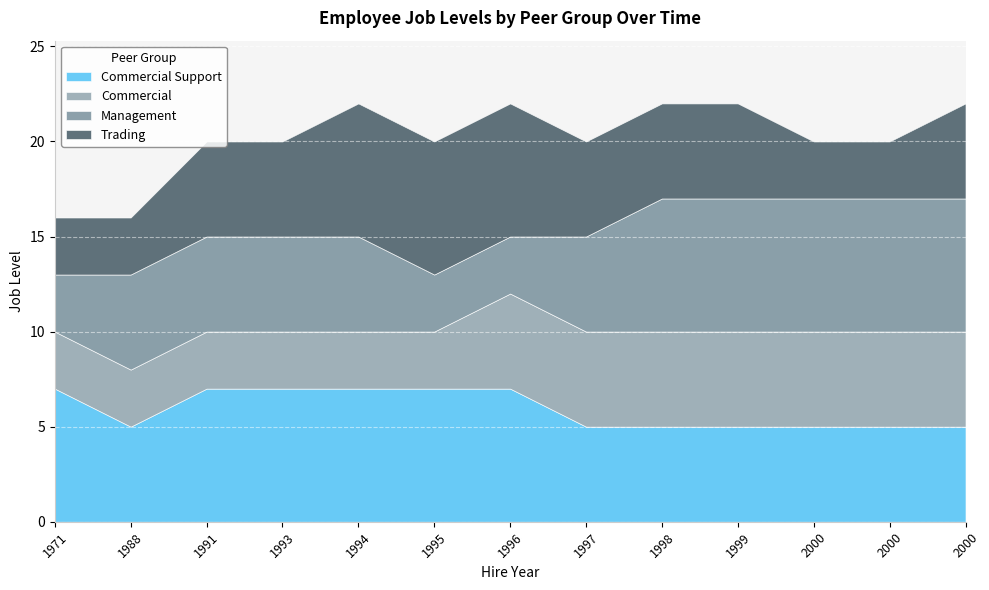

Count the Management values in the range 5 to 7.

10